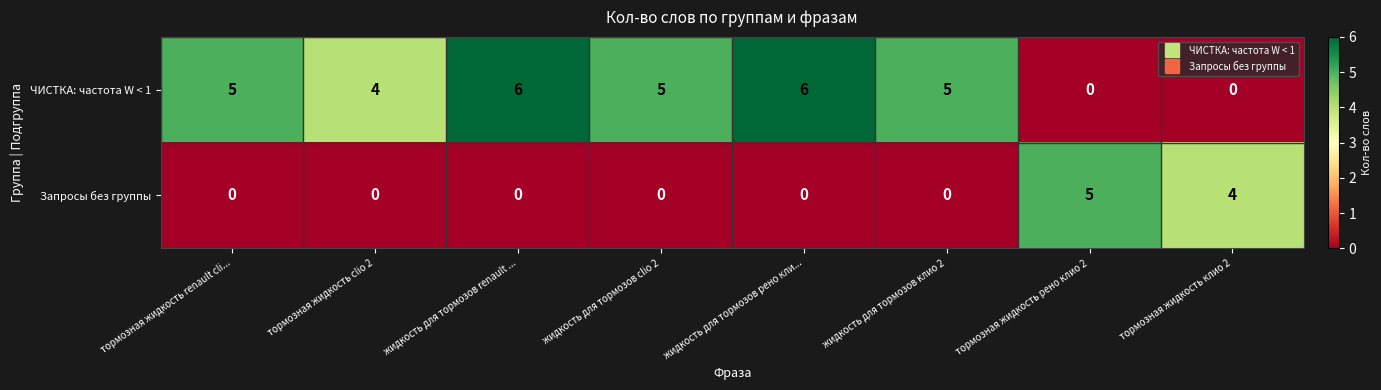

What is the total value across all series at тормозная жидкость рено клио 2?

5